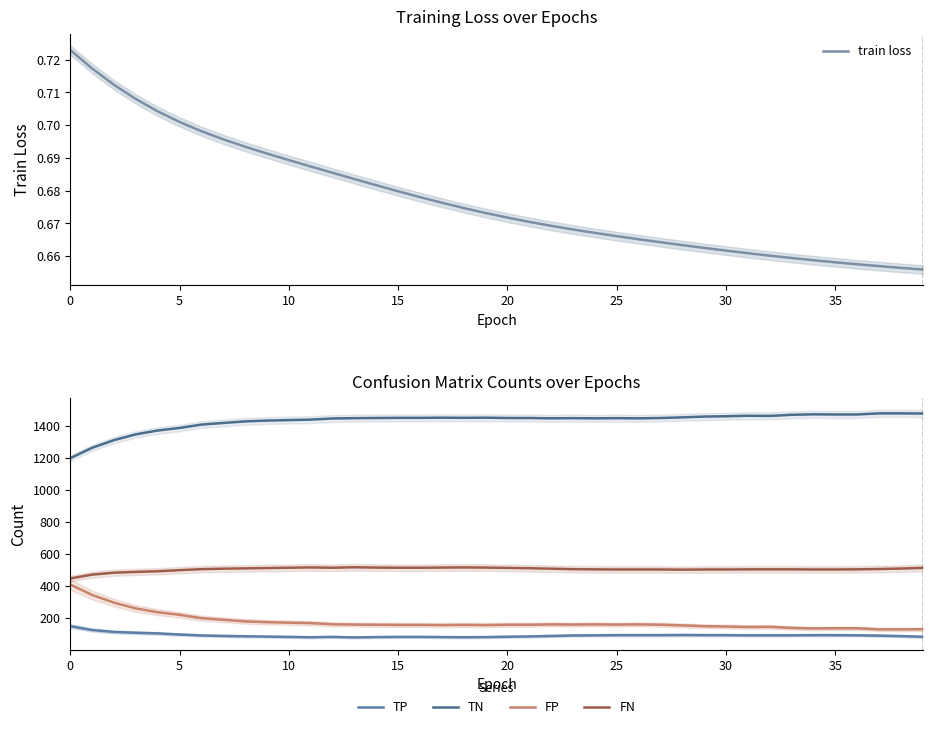

Which series changed the most between 19 and 29?

TP